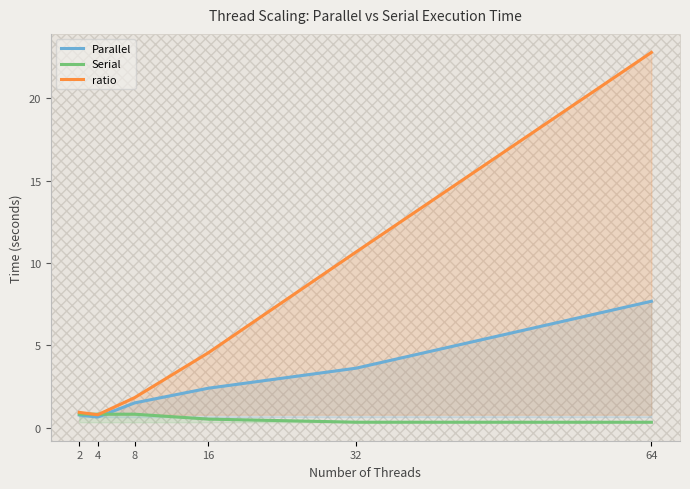

Reading right to left, list all the values displayed in this chart.

Parallel: 64=7.7	32=3.6	16=2.4	8=1.5	4=0.7	2=0.8
Serial: 64=0.3	32=0.3	16=0.5	8=0.8	4=0.8	2=0.8
ratio: 64=22.8	32=10.7	16=4.6	8=1.8	4=0.8	2=0.9